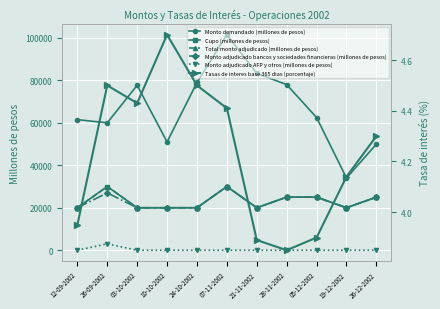

What is the average value of the Monto adjudicado AFP y otros (millones de pesos) series?

273